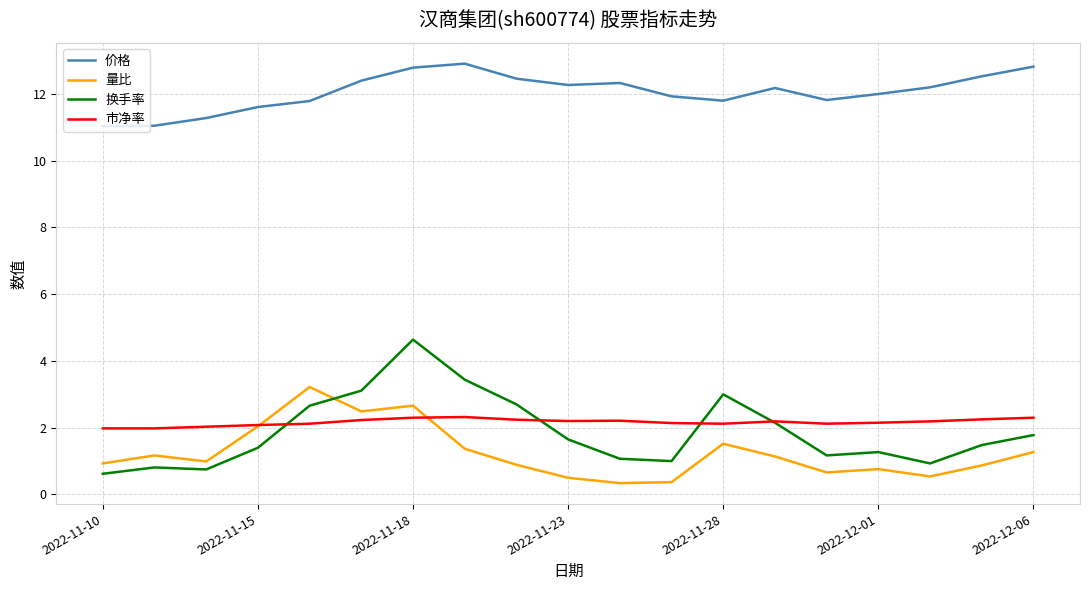

Does the chart display data point markers on the line(s)?

No